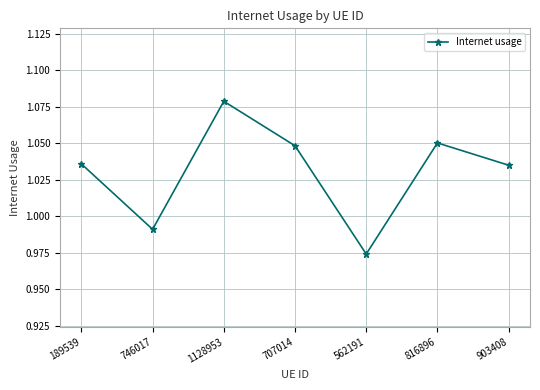

What is the label of the 6th point from the right?

746017